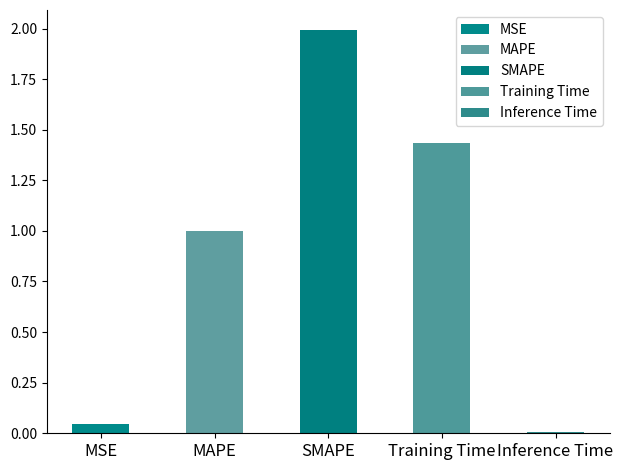

At which category does the chart reach its peak across all series?

SMAPE